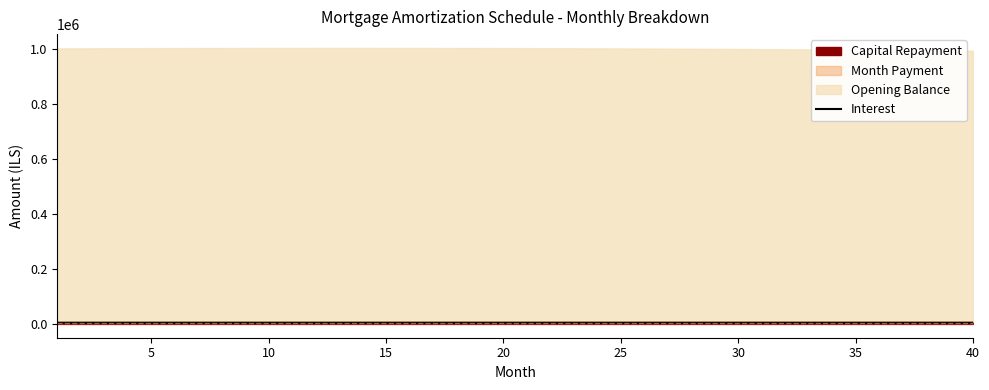

How many values are below 4391?

19